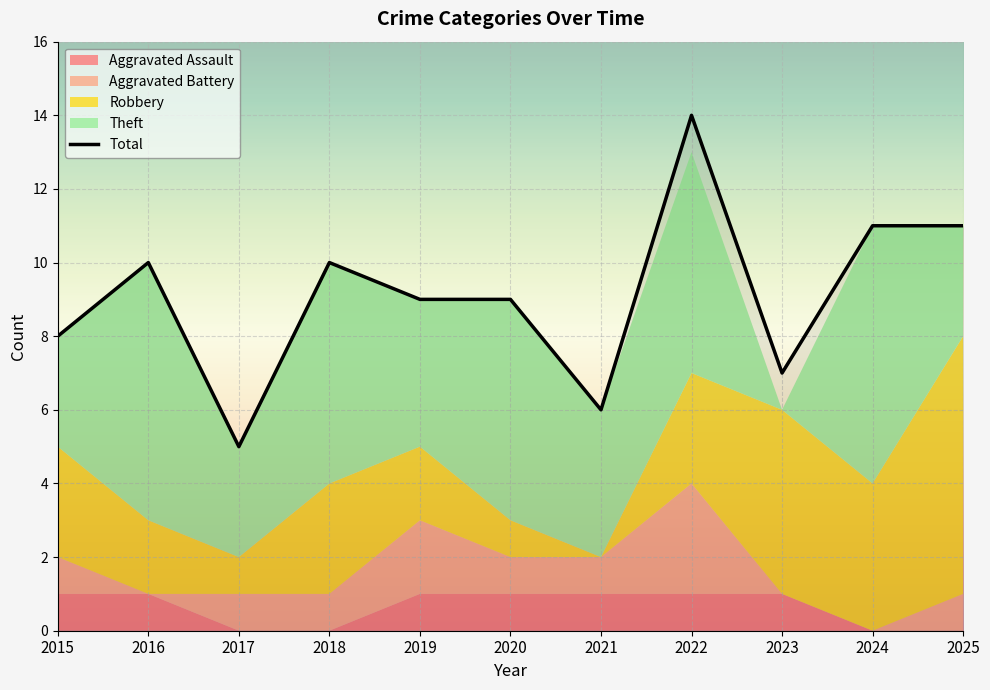

True or false: there are more than 1 points higher than both neighbors.

True